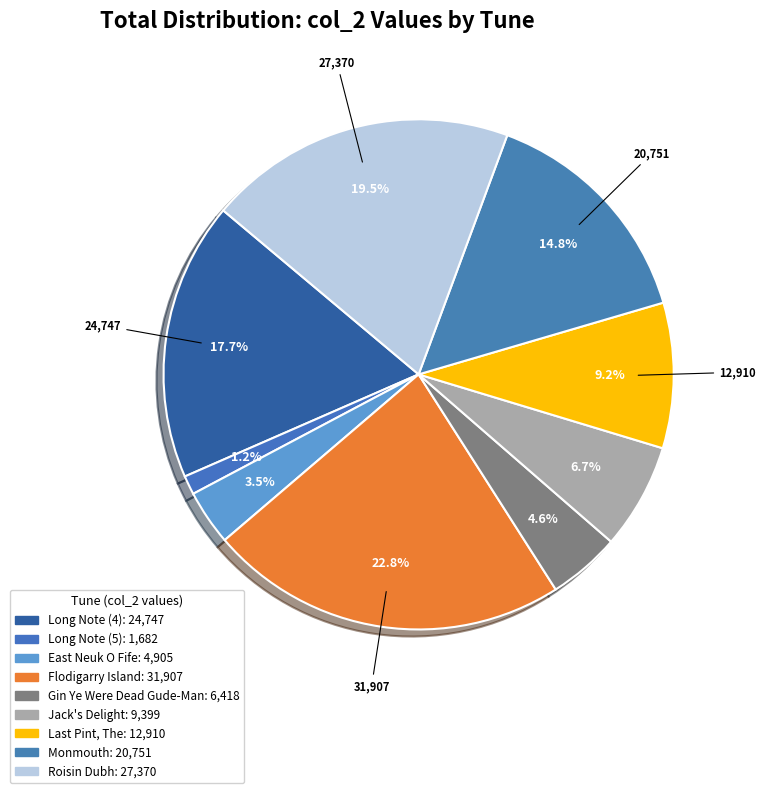

How many segments does this pie chart have?

9